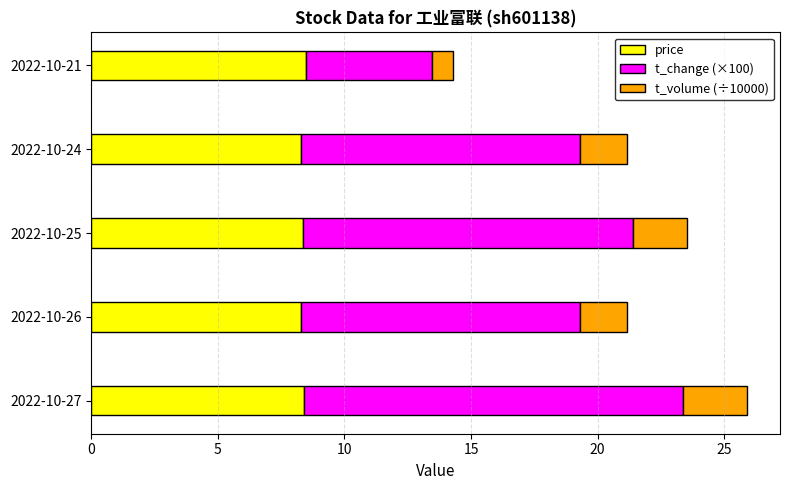

What value does the price series have at 2022-10-27?

8.4